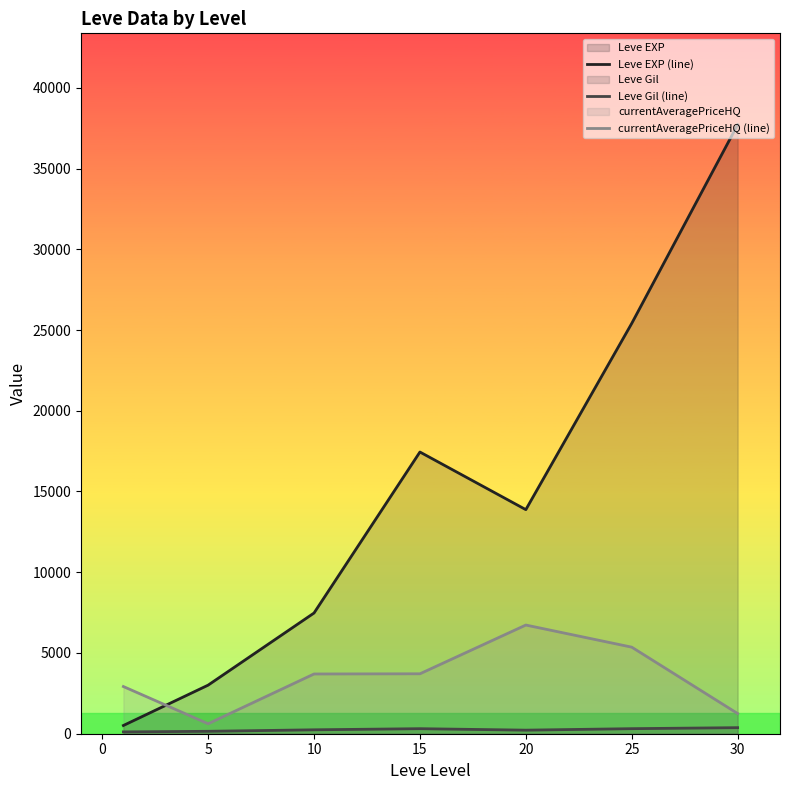

True or false: currentAveragePriceHQ (line) and Leve Gil (line) cross at least once.

False